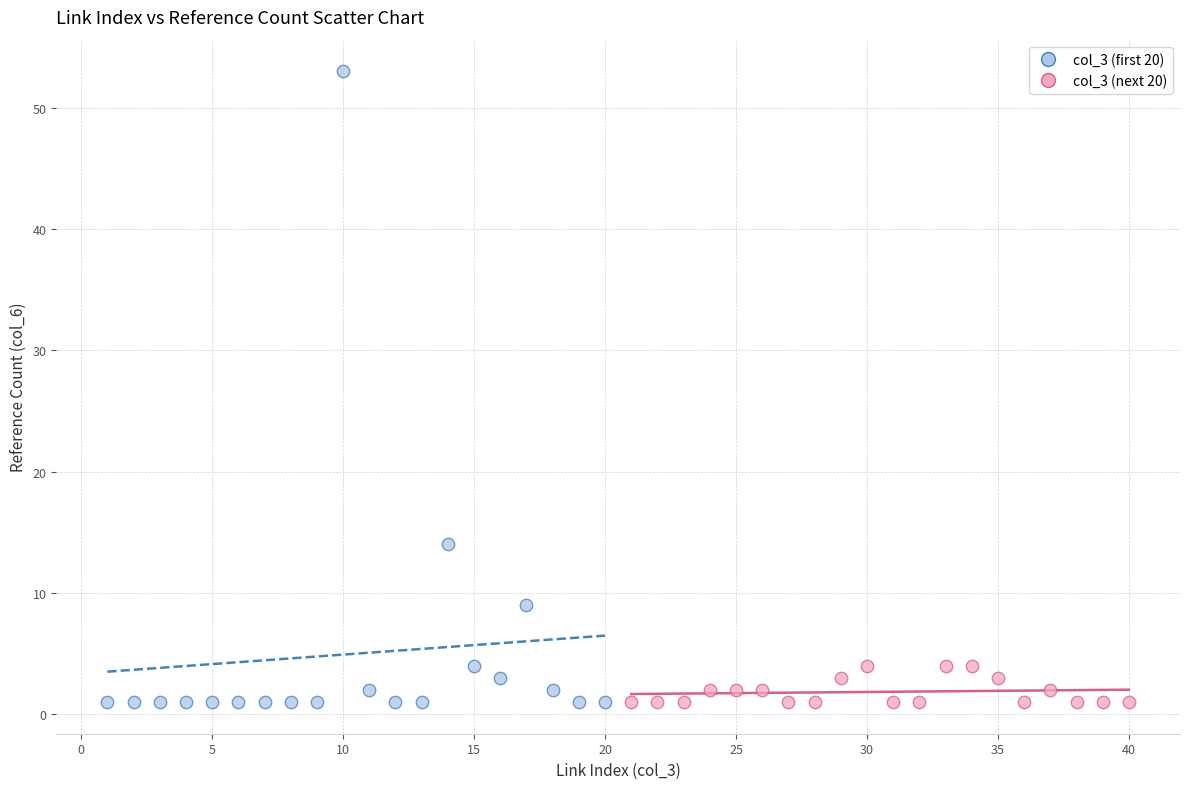

Which series has the largest Y range (max minus min)?

col_3 (first 20)